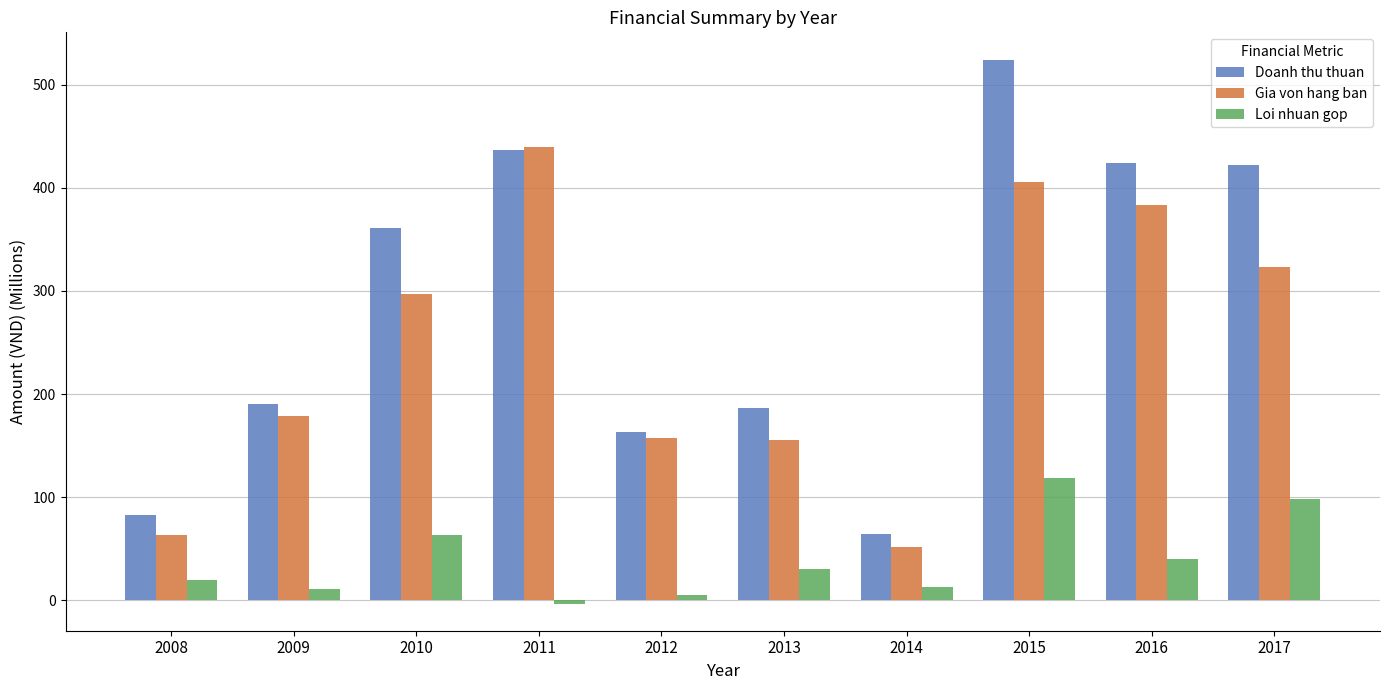

Does the chart contain any negative values?

Yes